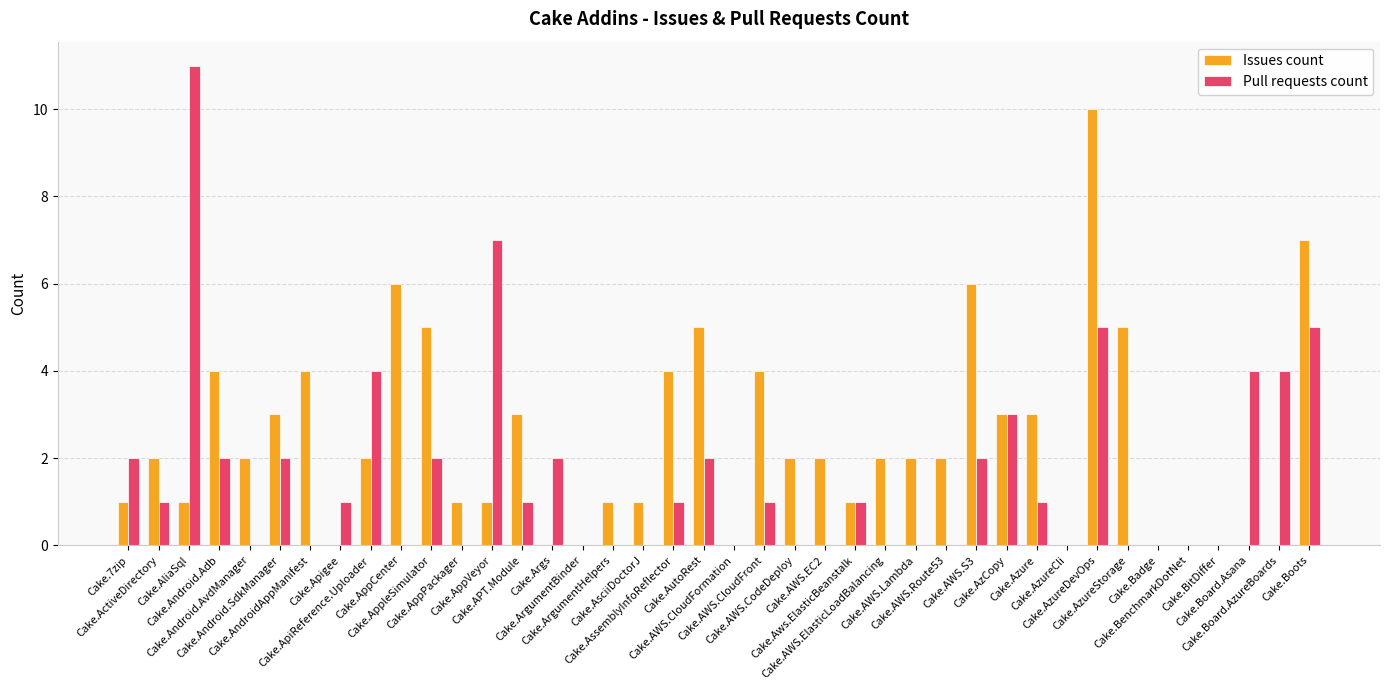

Count the Issues count values in the range 1 to 4.

23